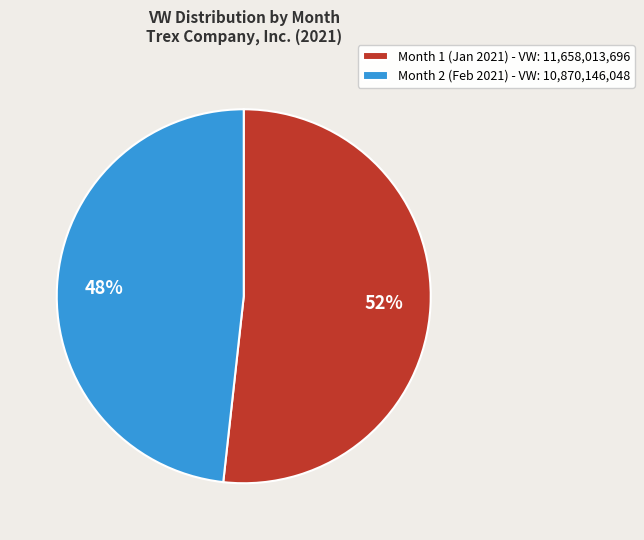

True or false: Month 2 (Feb 2021) - VW: 10,870,146,048 accounts for 48% of the total.

True